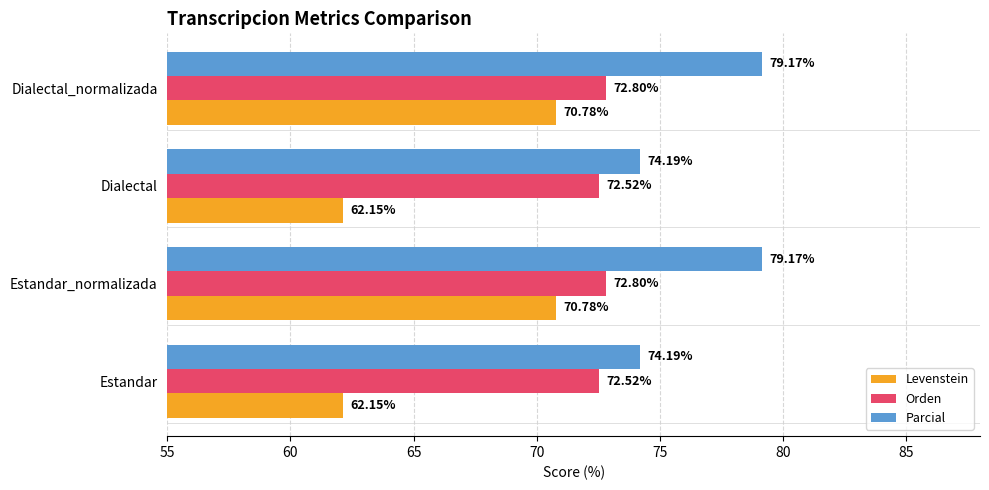

What is the sum of all Levenstein values?

265.9